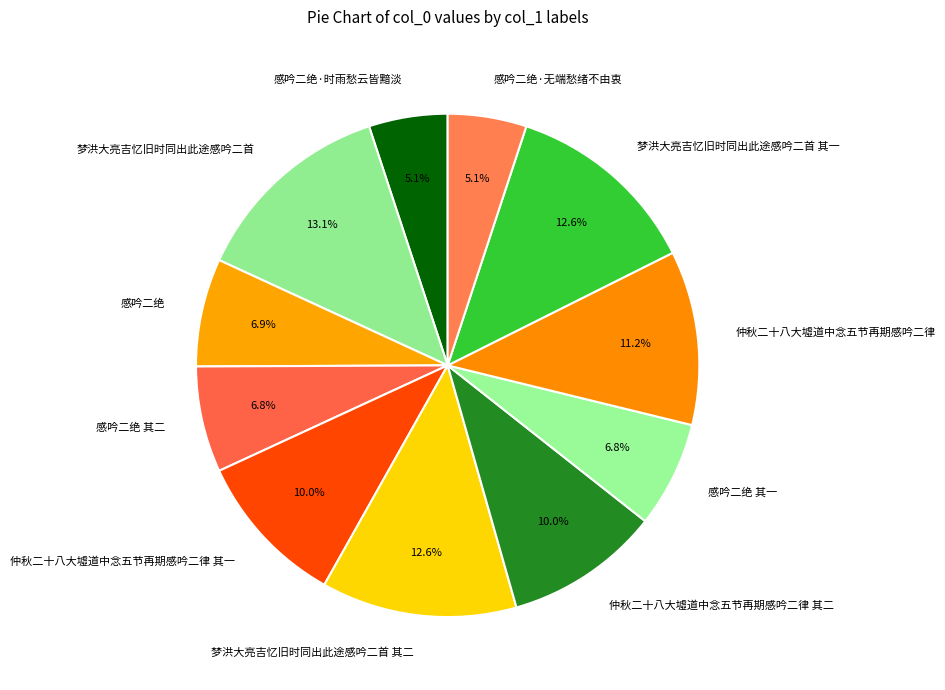

Count the number of slices in the pie.

11